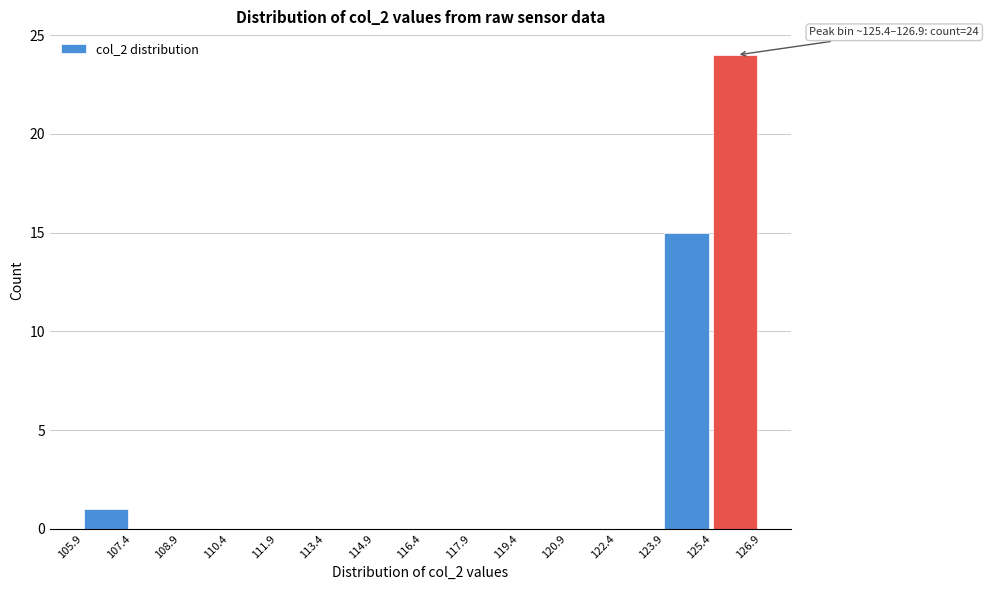

Over which range of the x-axis is the bar tallest?

125.4 to 126.9